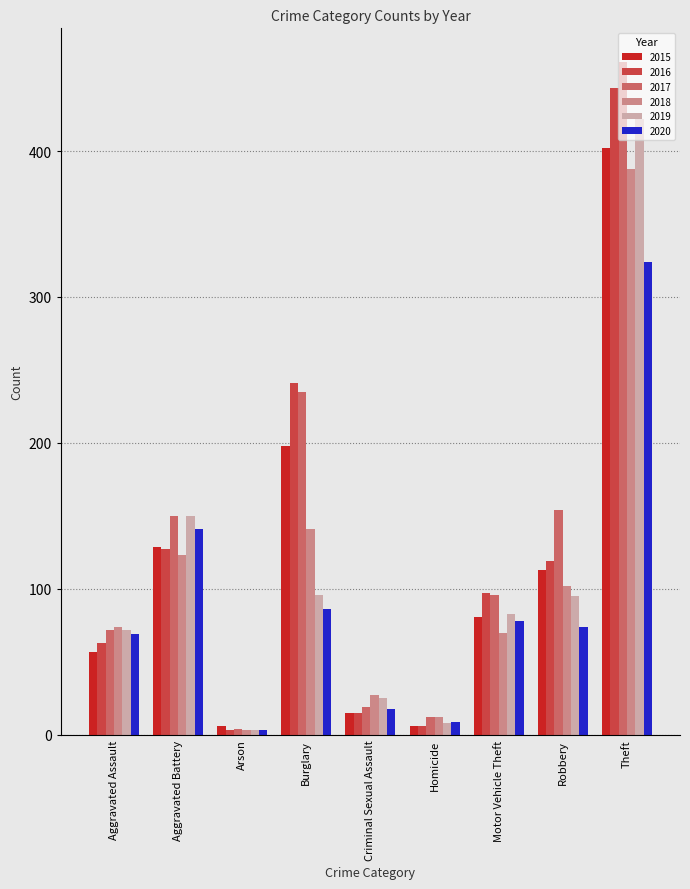

Is it true that 2020 equals 9 at Homicide?

True